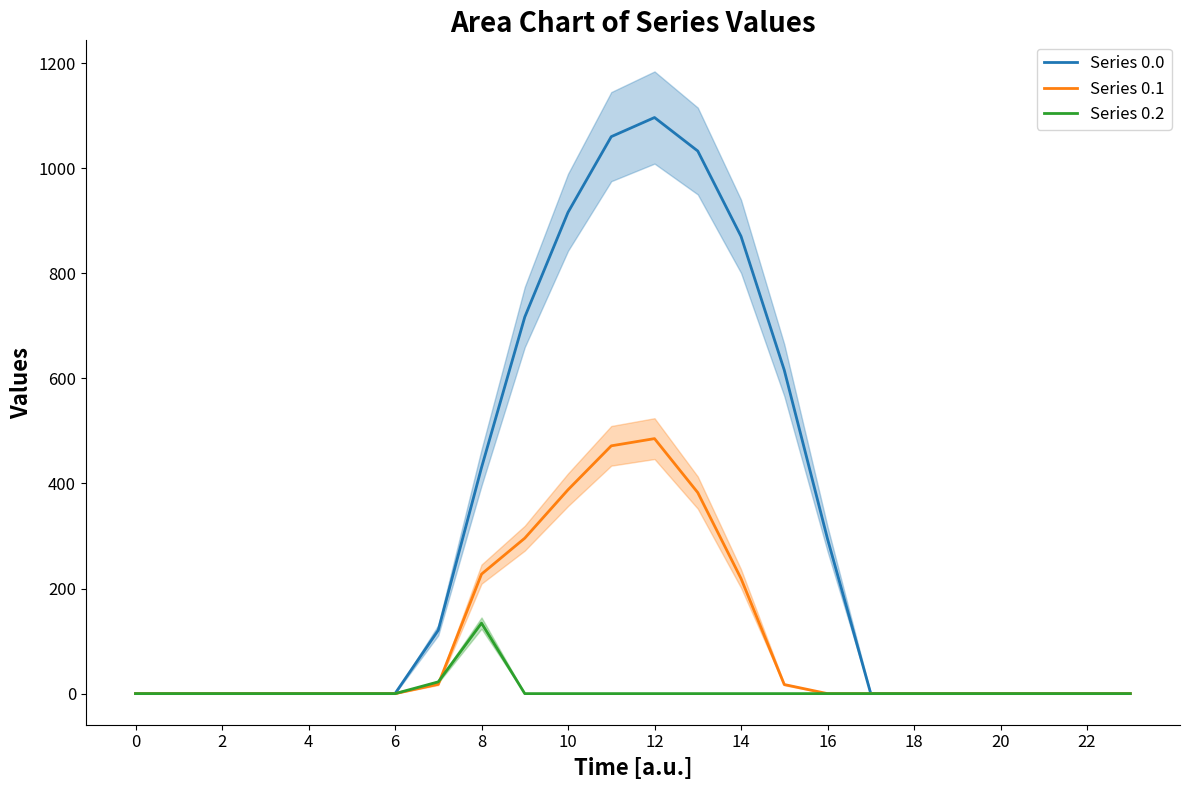

What is the maximum value shown in the chart?

1096.7